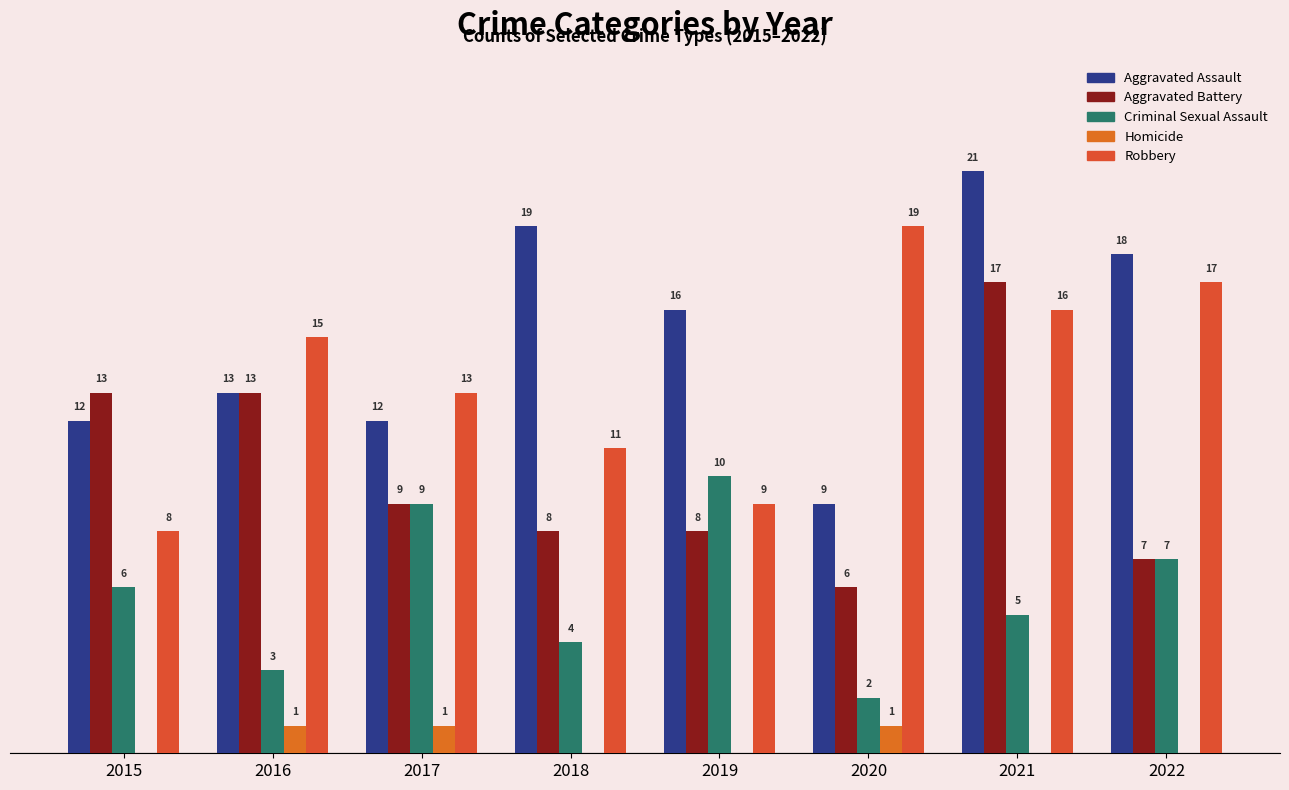

Count the number of data series in this chart.

5